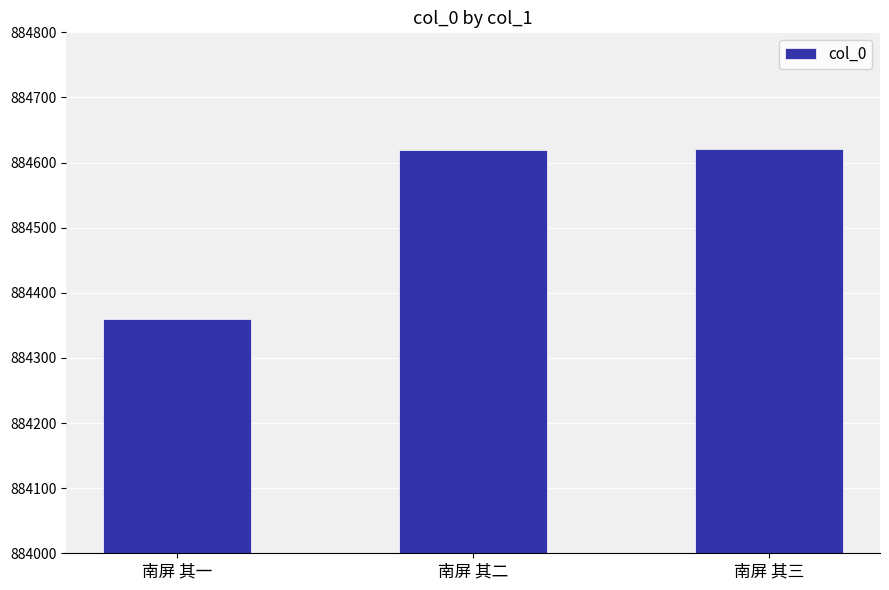

Is it true that the value at 南屏 其二 is 293460?

False